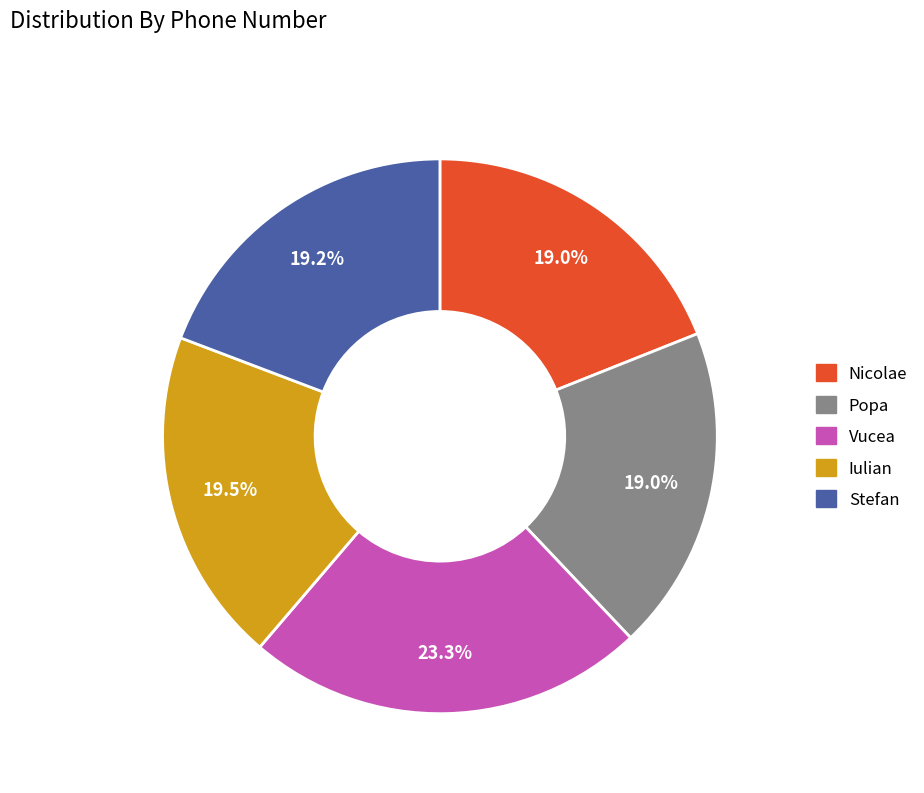

Which slice is the largest?

Vucea